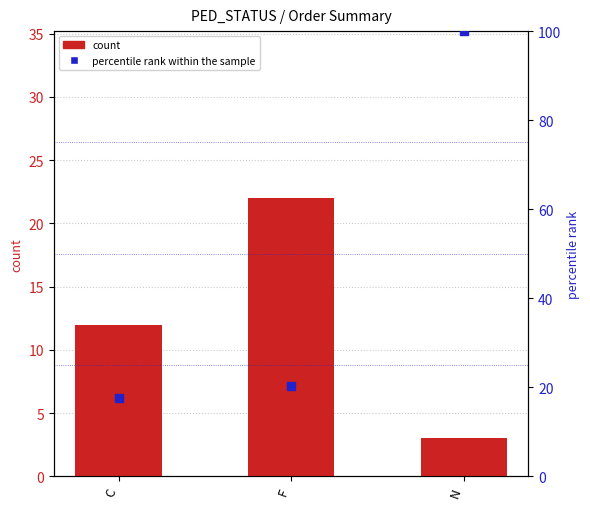

What is the total value across all series at C?

29.5